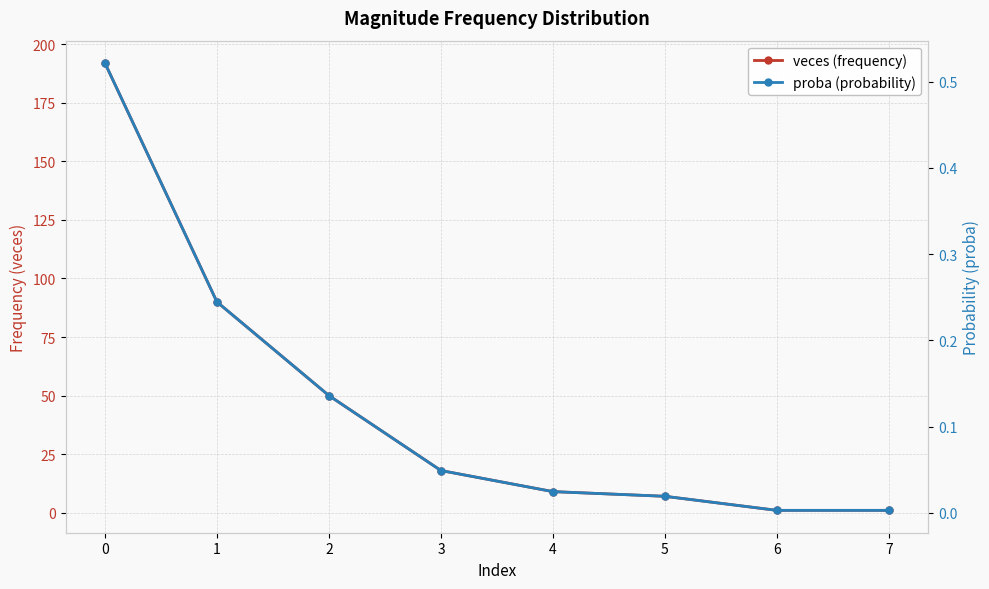

How many data points in veces (frequency) are above 18?

3